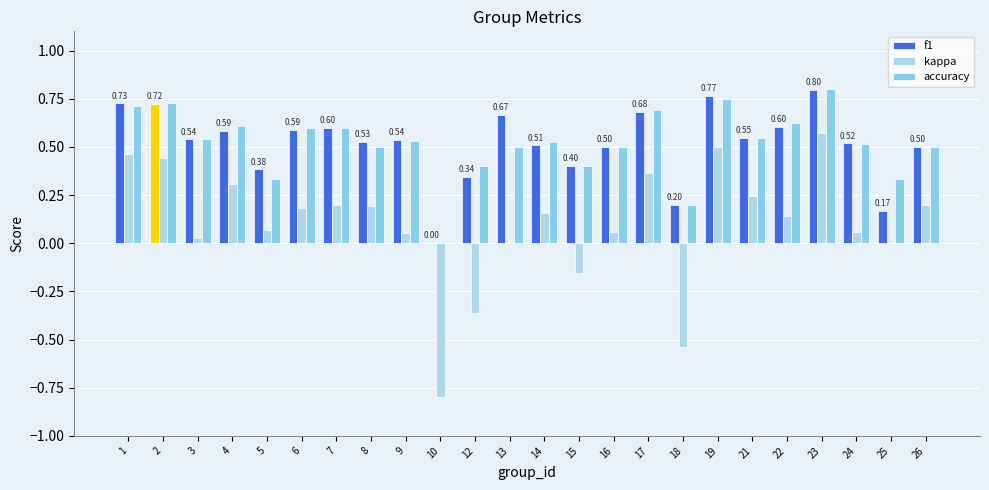

What is the approximate value of kappa at 14?

0.2